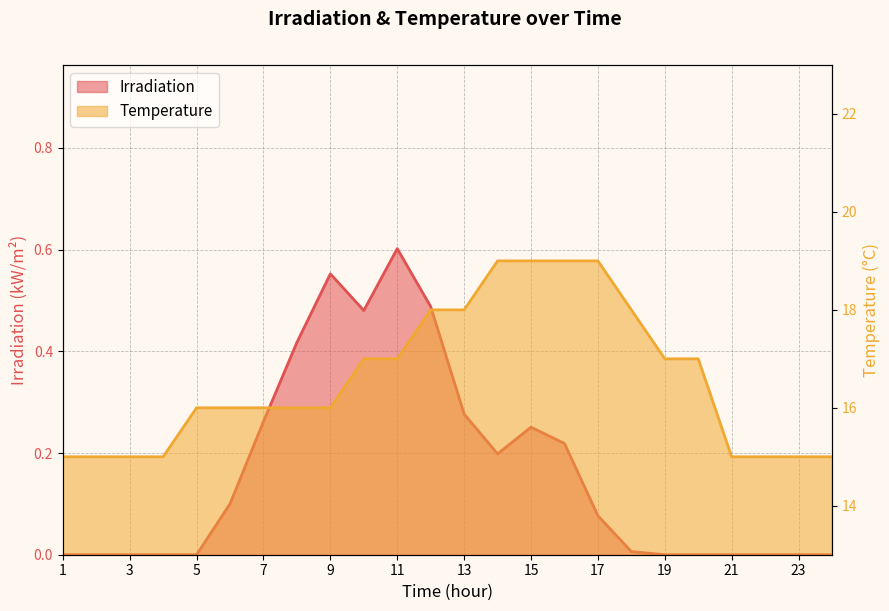

Where is Irradiation nearest to the value 0?

1